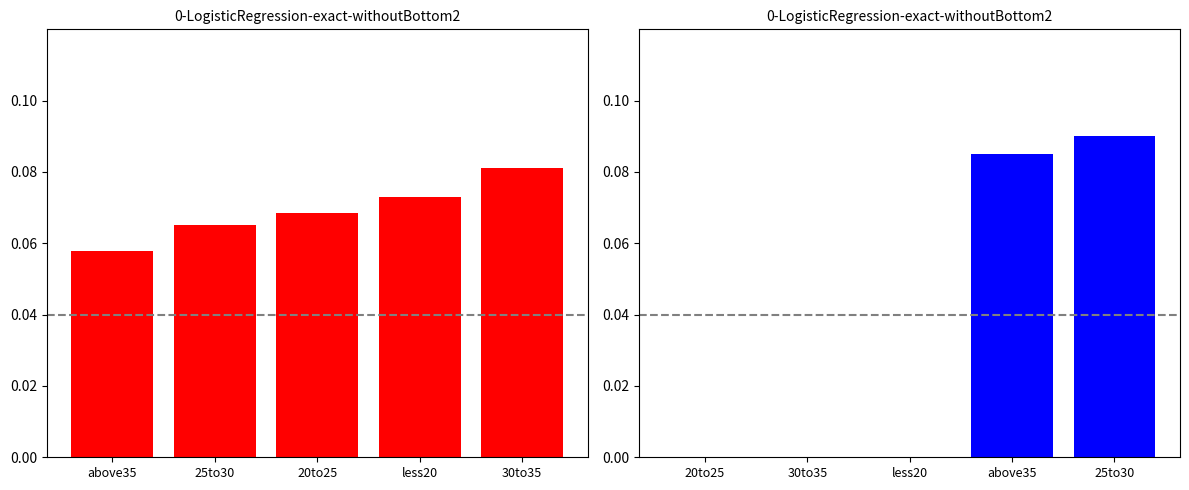

At which label does ComingFromHome reach its minimum?

above35